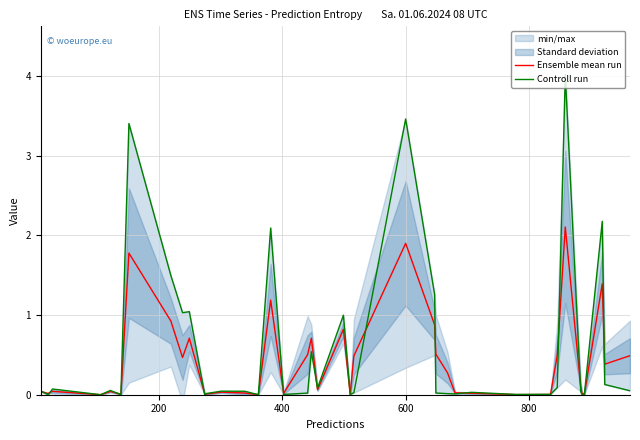

List the series in order of their overall mean, highest first.

Controll run, Ensemble mean run